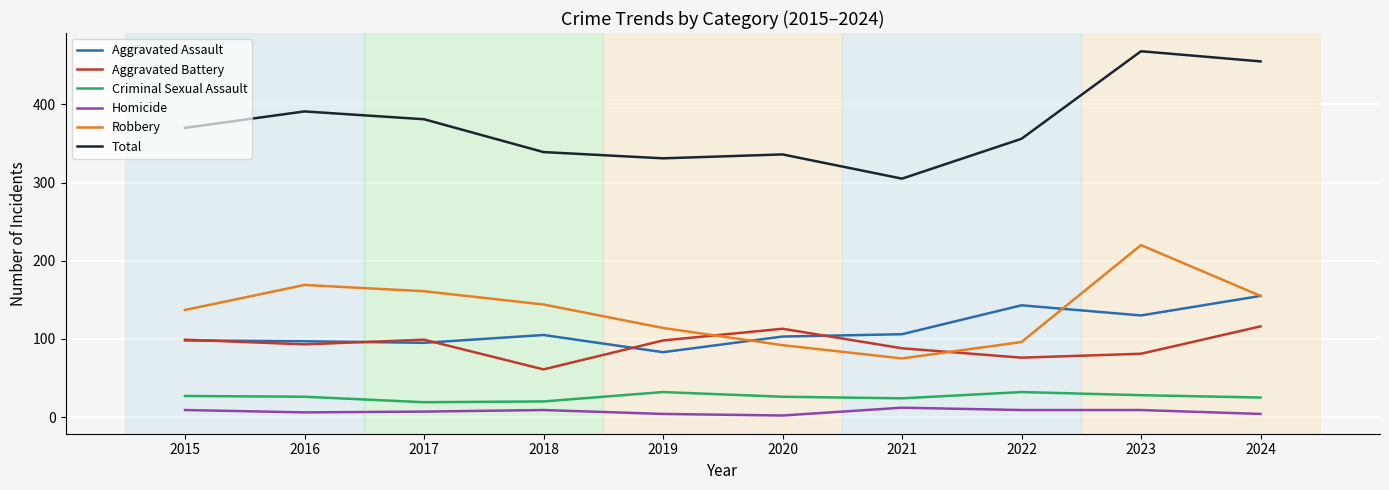

At which category is the sum across all series the highest?

2023